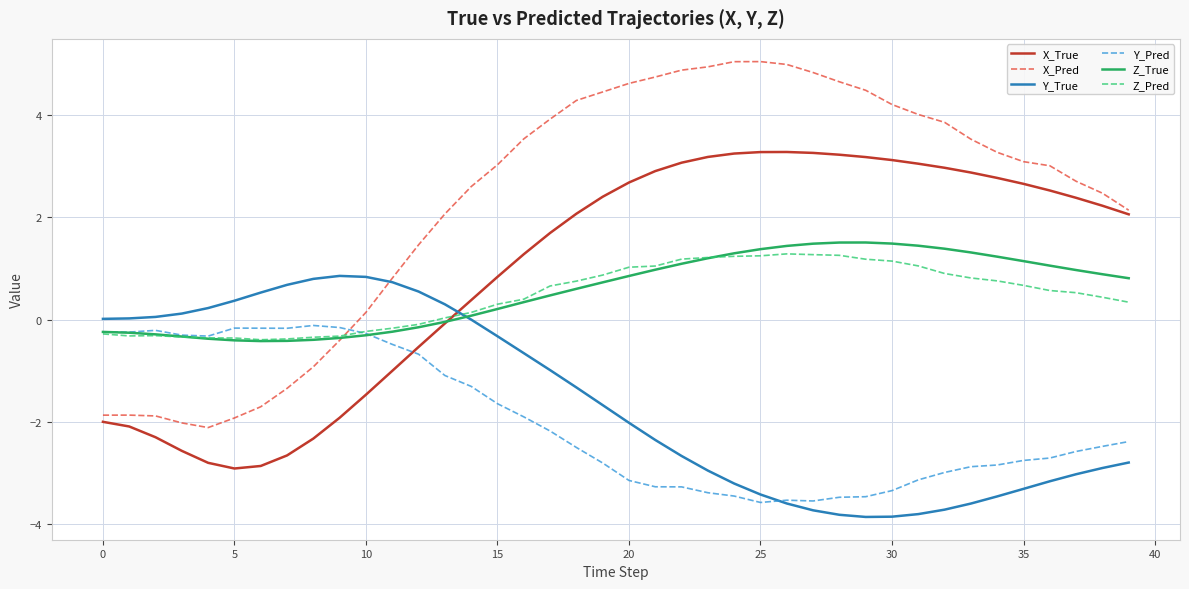

What is the average value of the Y_True series?

-1.6